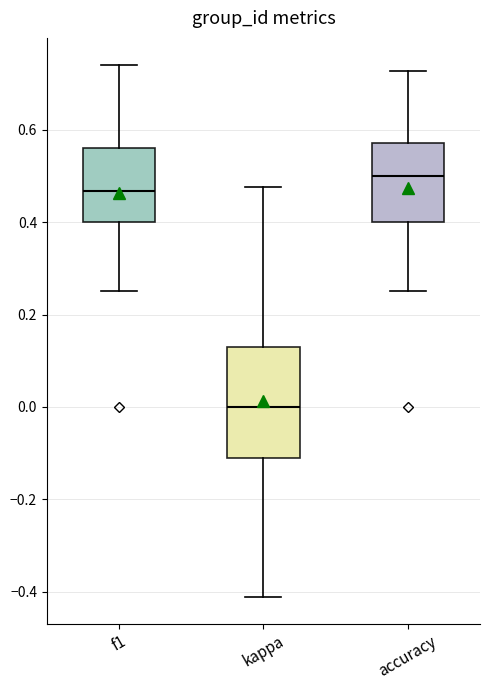

Comparing the boxes themselves (not the whiskers), which one is the tallest?

kappa